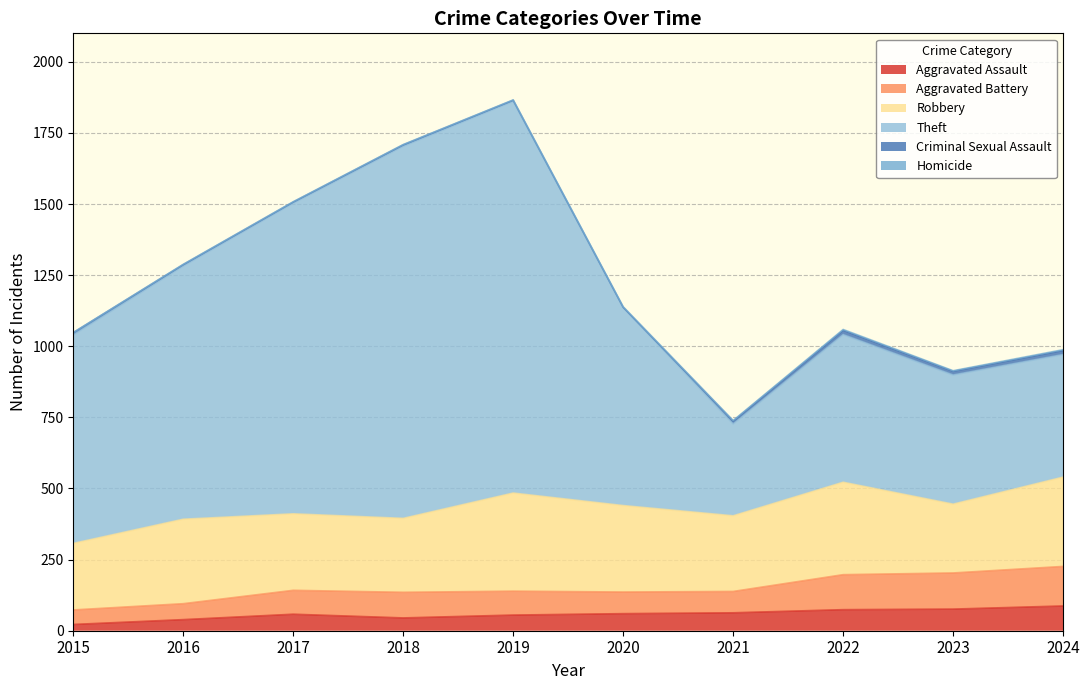

What is the maximum value for Aggravated Assault?

87